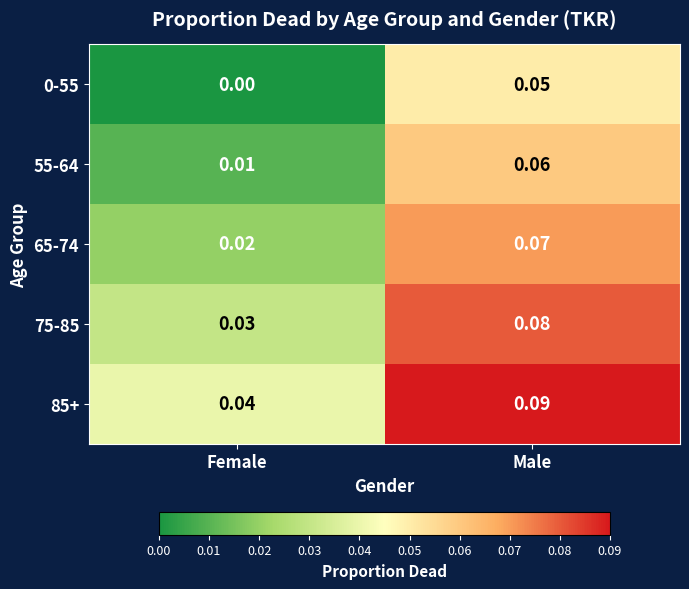

List the labels in order of 65-74 value, largest first.

Male, Female